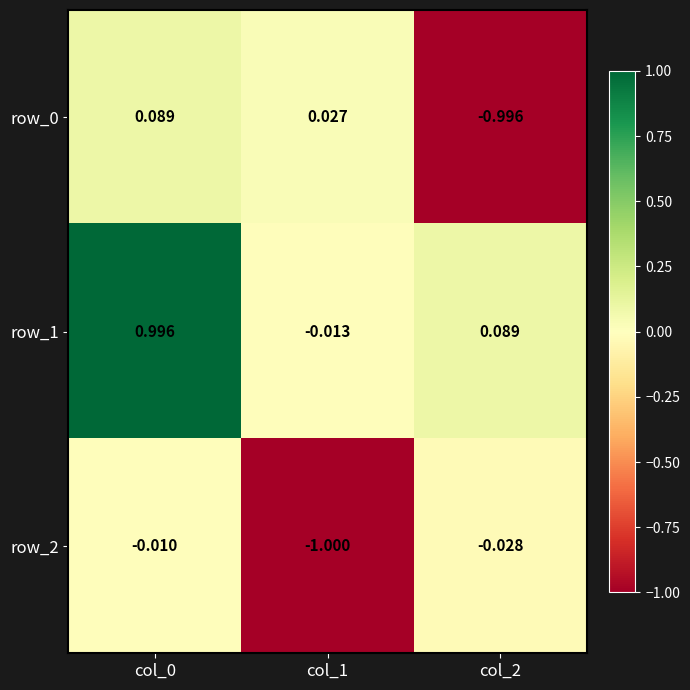

At which label does row_2 reach its minimum?

col_1